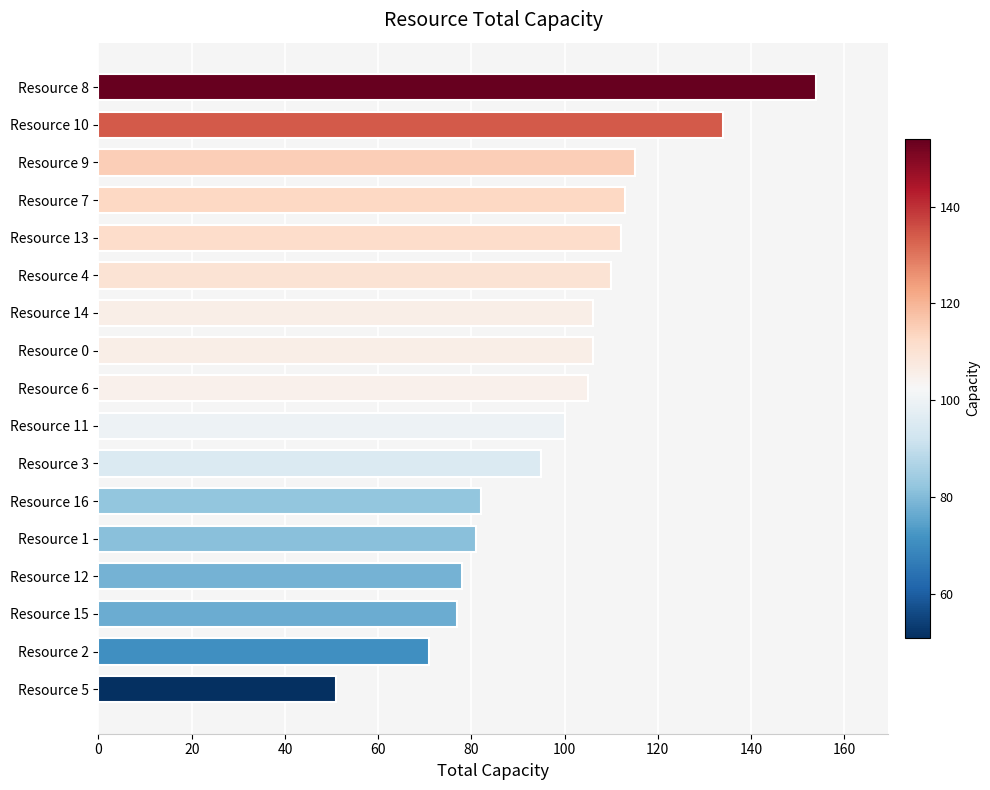

How many distinct data groups are displayed?

1